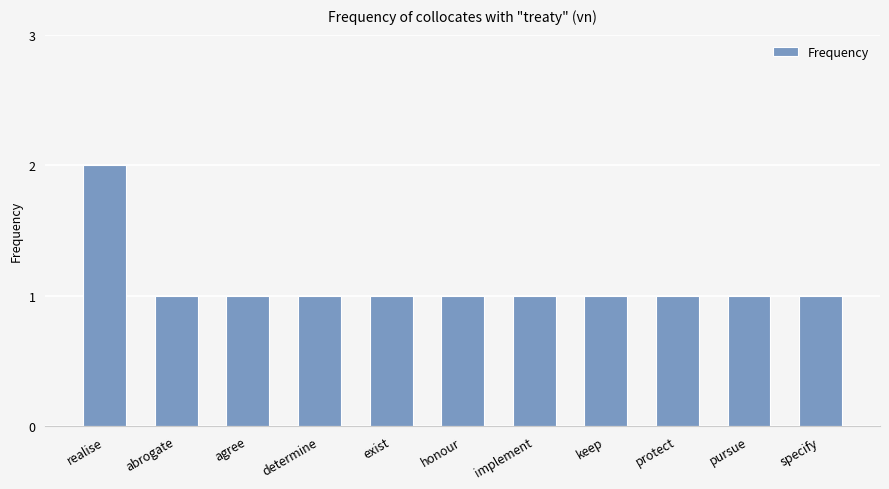

The value at realise is 3. True or false?

False